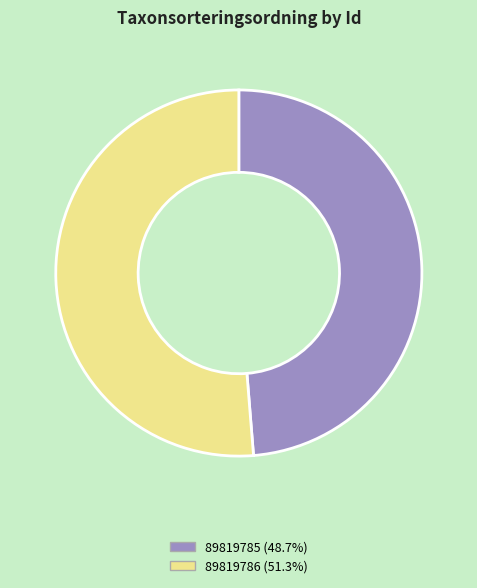

True or false: 89819786 accounts for 51% of the total.

True